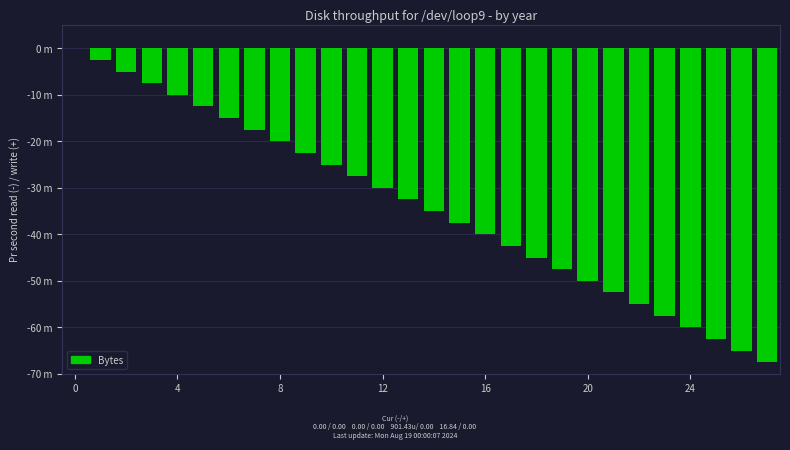

What is the label of the 9th bar from the right?

19